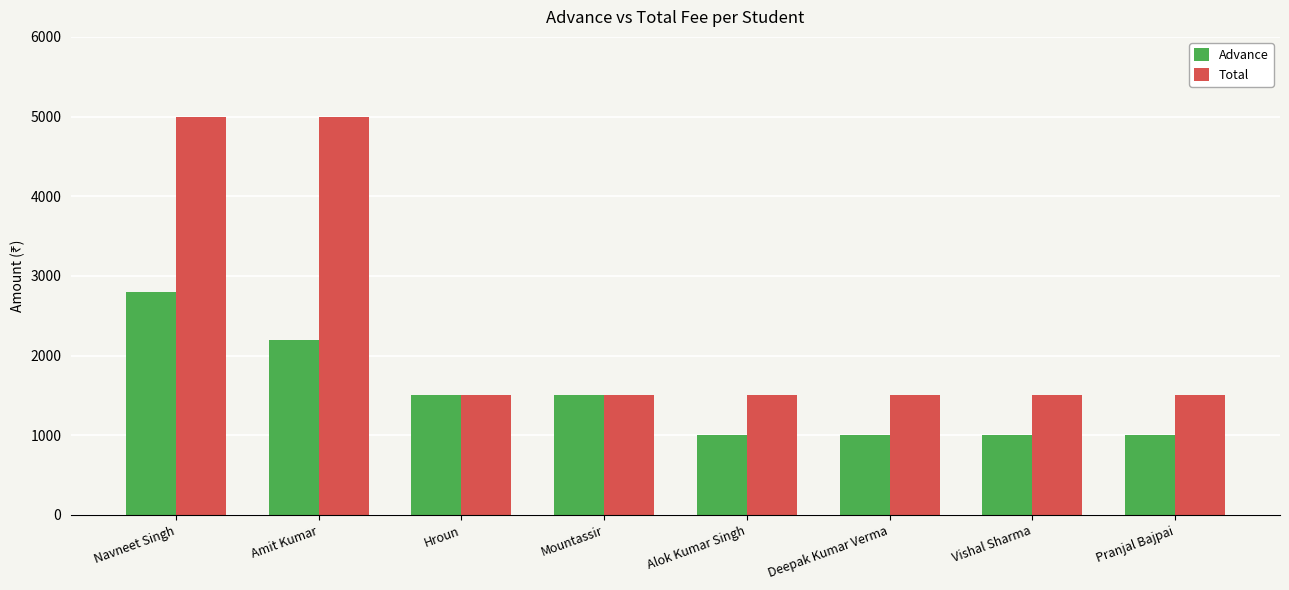

What is the difference between the Advance values at Pranjal Bajpai and Hroun?

500